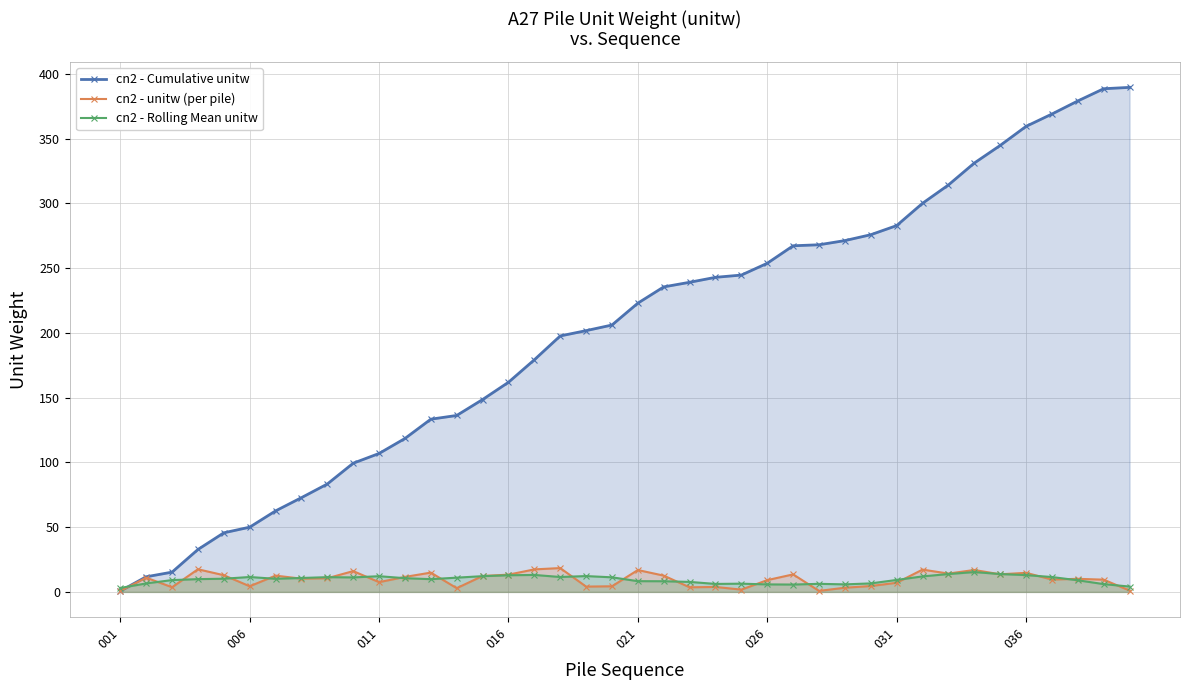

At which label does cn2 - Rolling Mean unitw reach its peak?

33